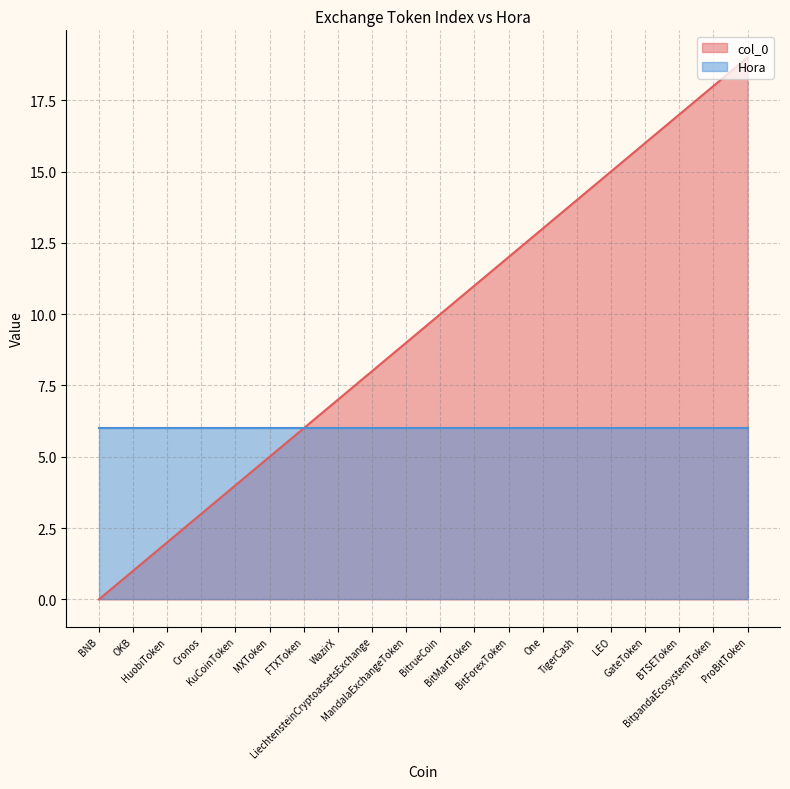

What is the approximate value at BitpandaEcosystemToken?

18